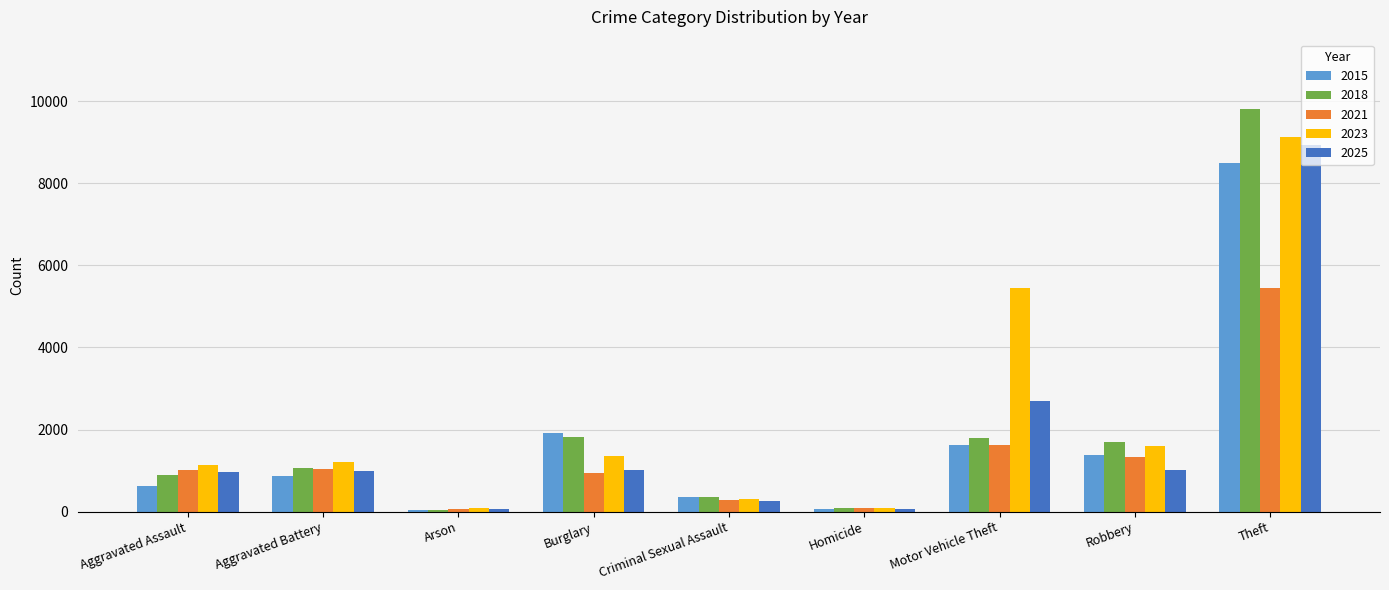

Which series has the largest range (max minus min)?

2018